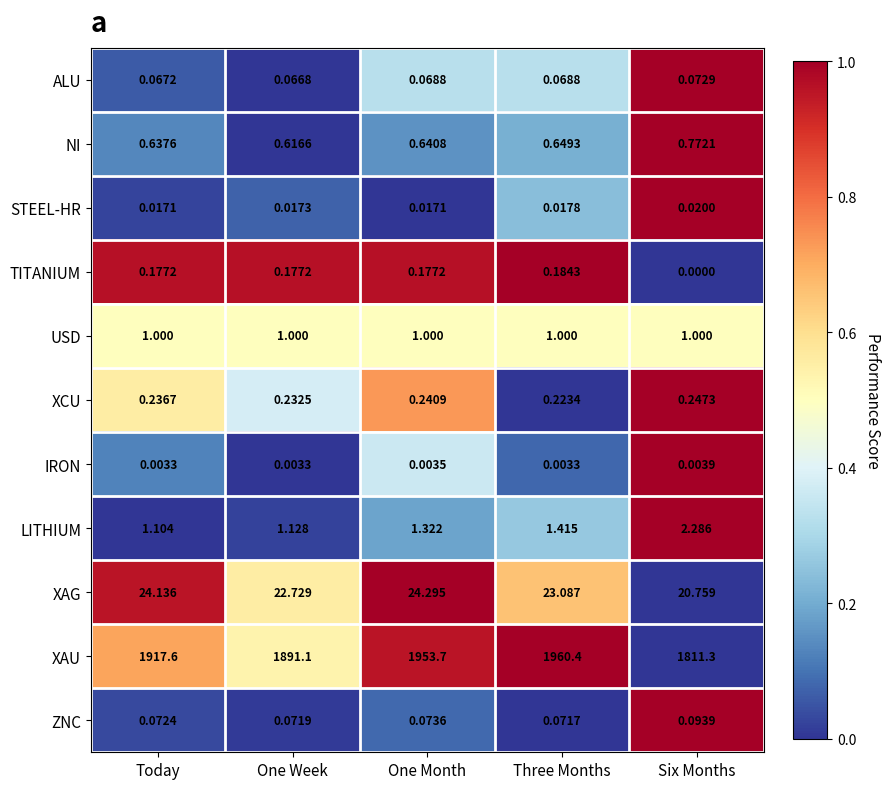

Which label corresponds to the largest value in the chart?

Three Months